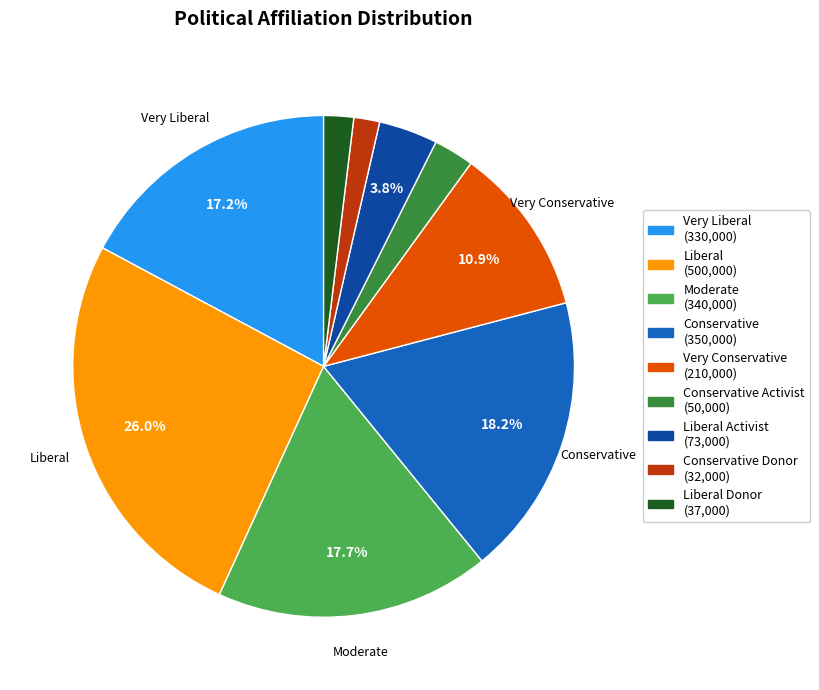

Is there a majority slice in this chart?

No